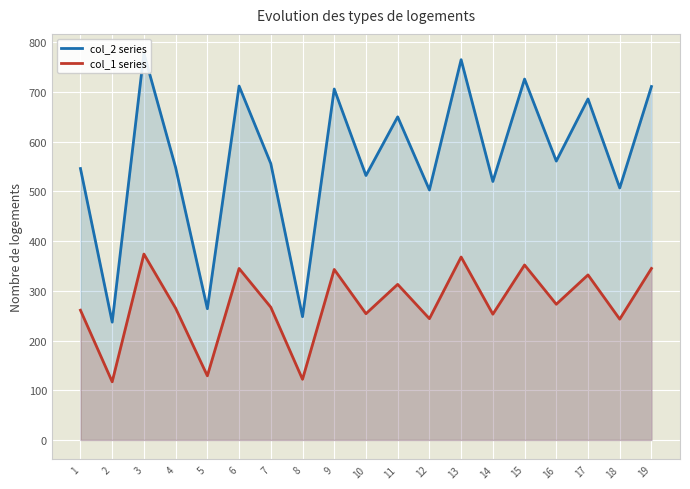

Is it true that col_2 series equals 532 at 10?

True